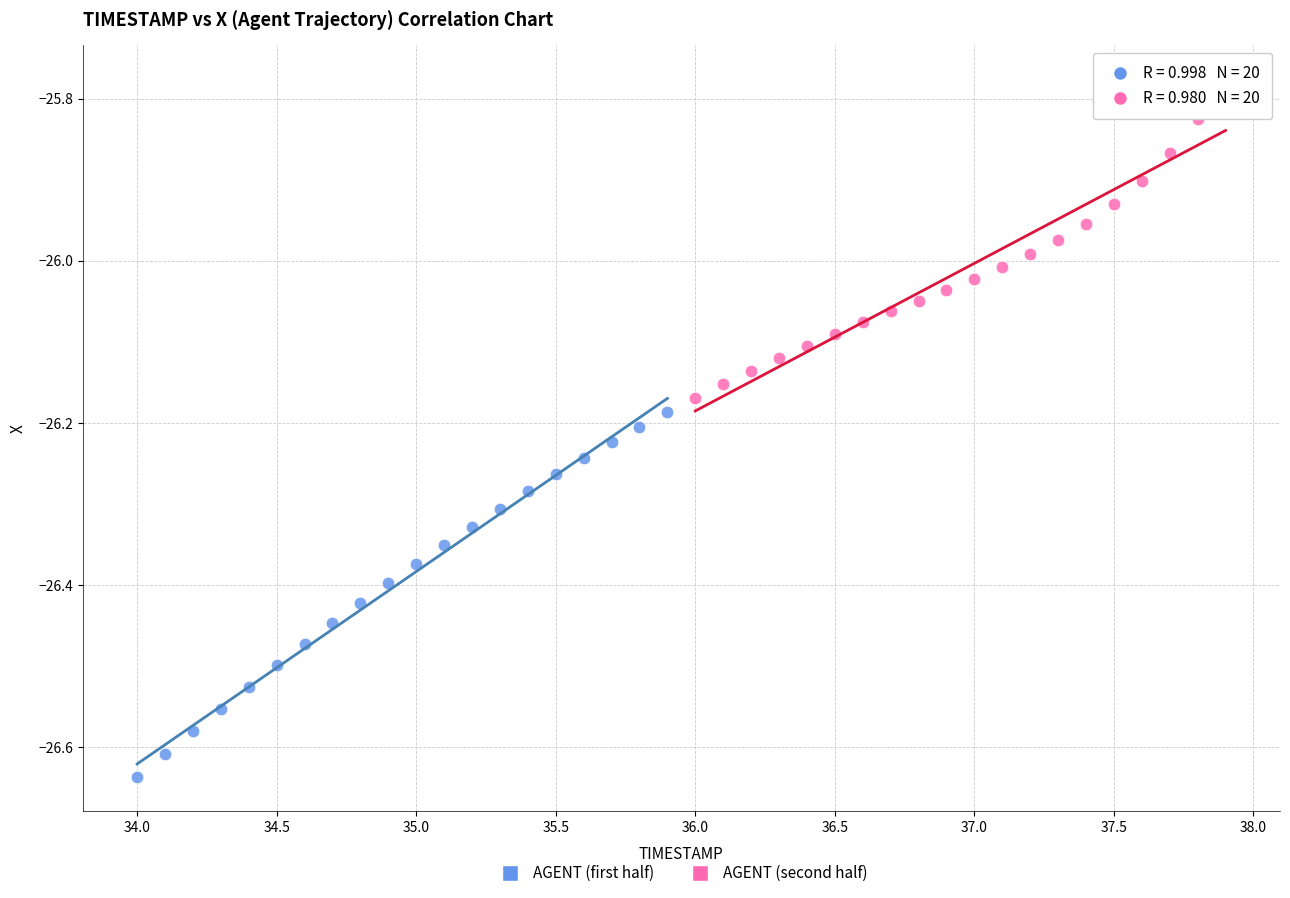

Which series has the largest Y range (max minus min)?

AGENT (first half)